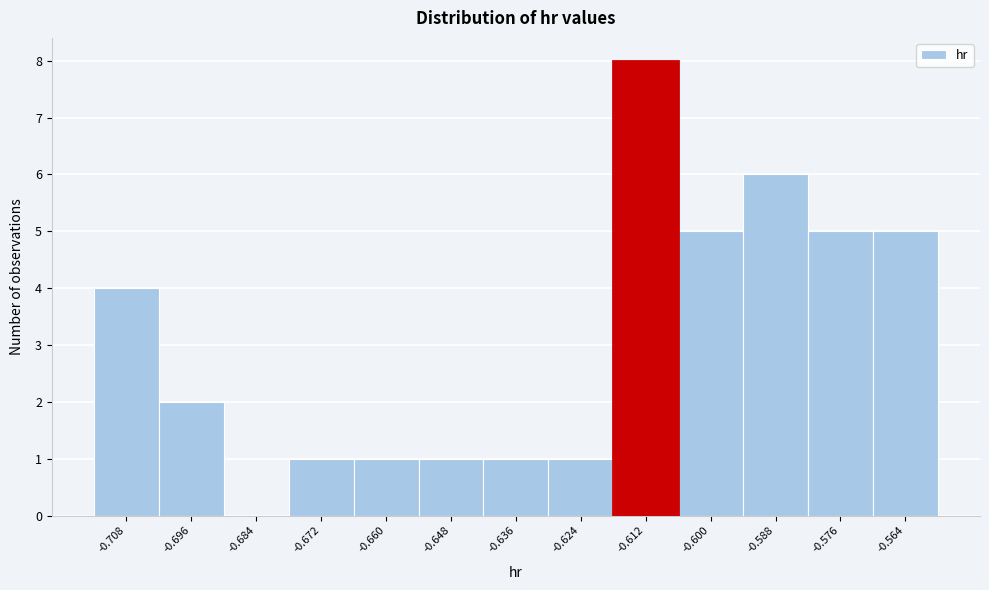

Reading left to right, list every bar in this chart as the range it spans on the x-axis followed by its height. Neither the bar edges nor the heights are printed on the chart, so give them approximately, as read against the axes.

-0.714 to -0.702: 4
-0.702 to -0.690: 2
-0.690 to -0.678: 0
-0.678 to -0.666: 1
-0.666 to -0.654: 1
-0.654 to -0.642: 1
-0.642 to -0.630: 1
-0.630 to -0.618: 1
-0.618 to -0.606: 8
-0.606 to -0.594: 5
-0.594 to -0.582: 6
-0.582 to -0.570: 5
-0.570 to -0.558: 5